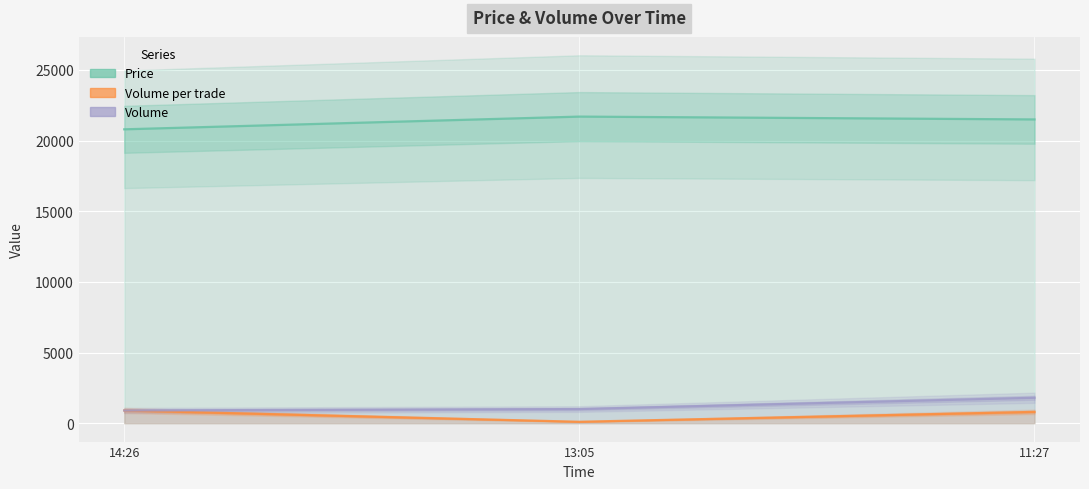

What is the label of the 2nd point from the right?

13:05